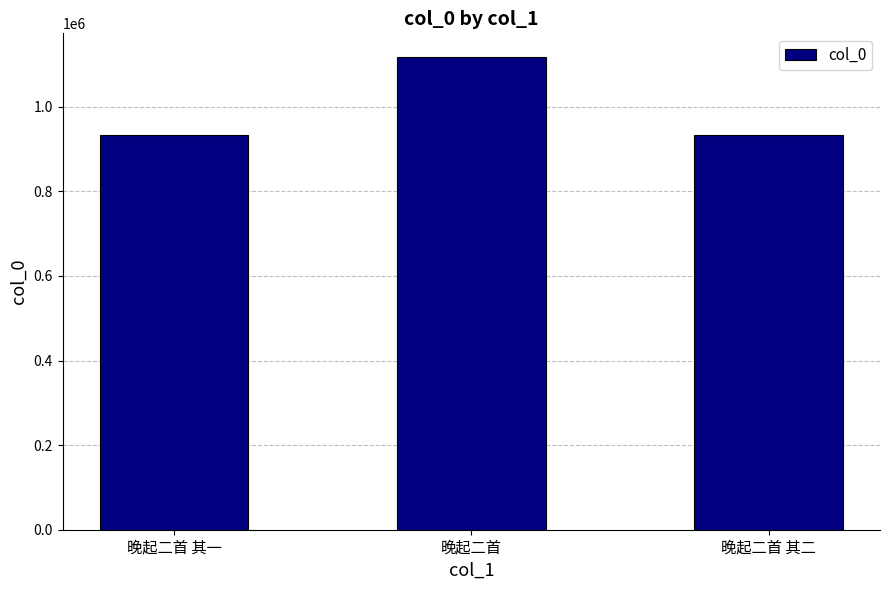

What position from the left is 晚起二首 其一?

1